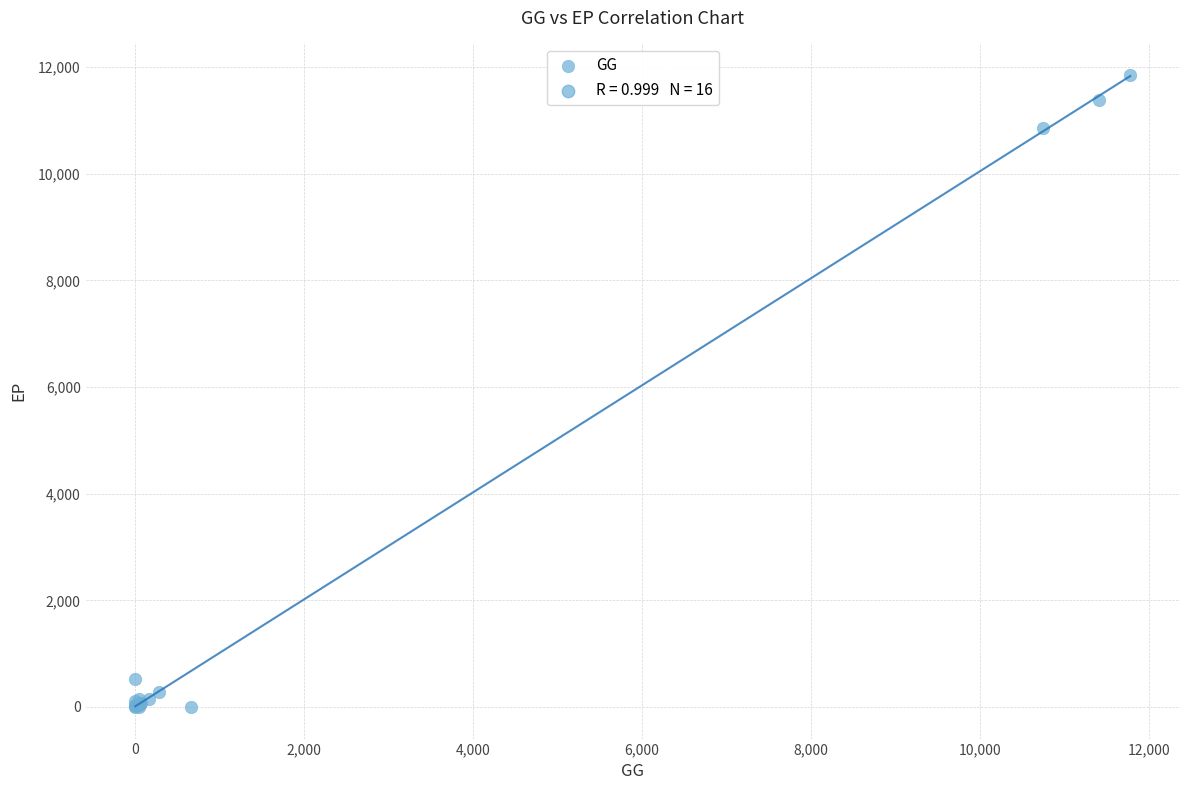

What Y value in the scatter plot is closest to 5926?

10855.6